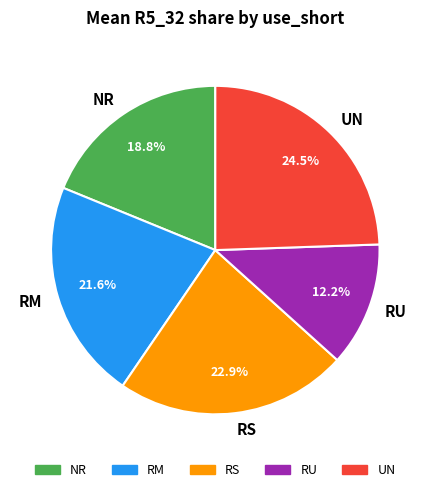

Count the number of slices in the pie.

5